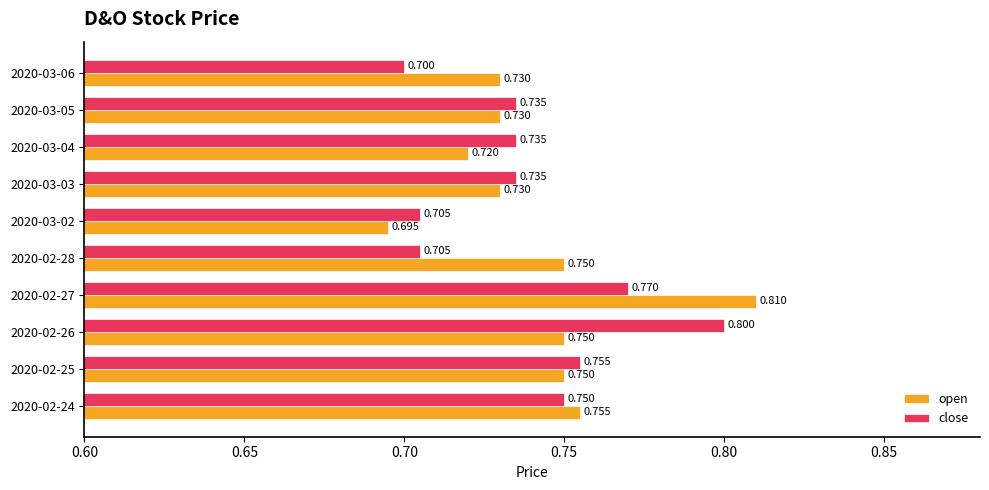

Is the value of close at 2020-03-05 greater than the value of open at 2020-02-28?

No